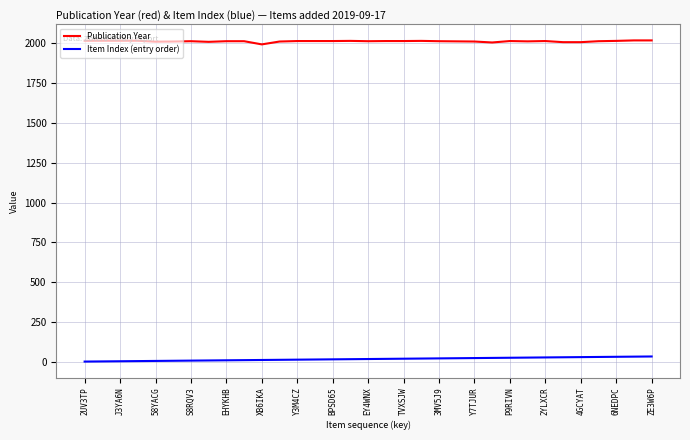

Which series has the largest total across all categories?

Publication Year